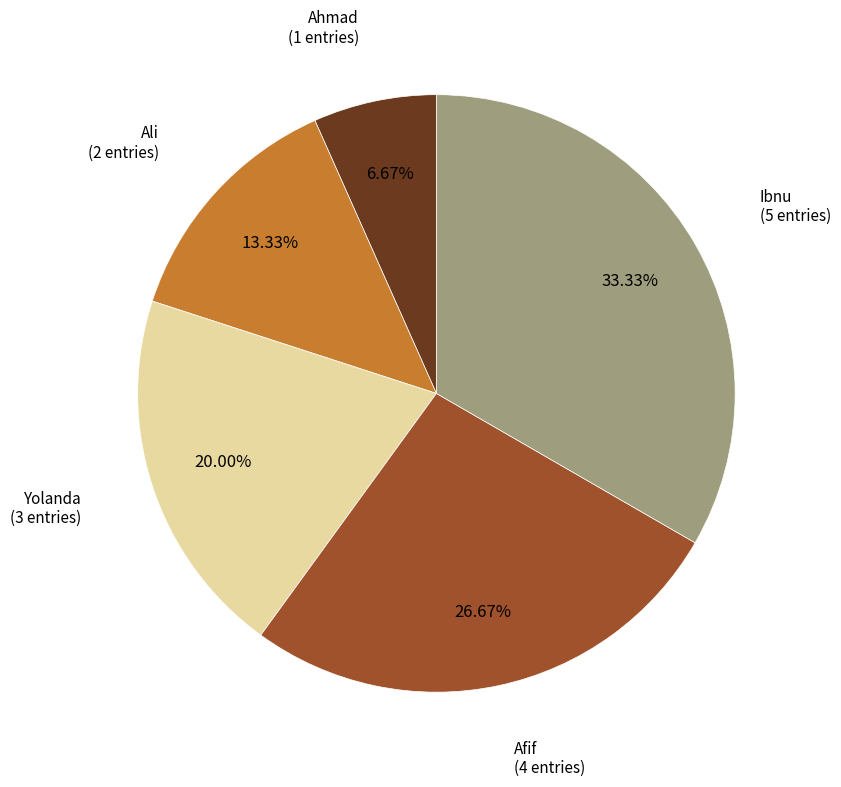

What is the smallest slice in the pie chart?

Ahmad